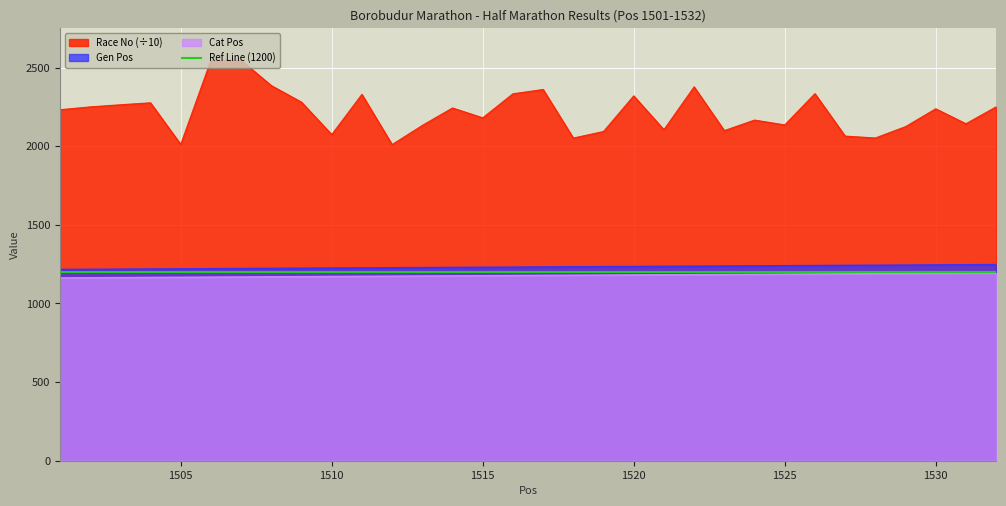

What is the maximum value for Cat Pos?

1194.0